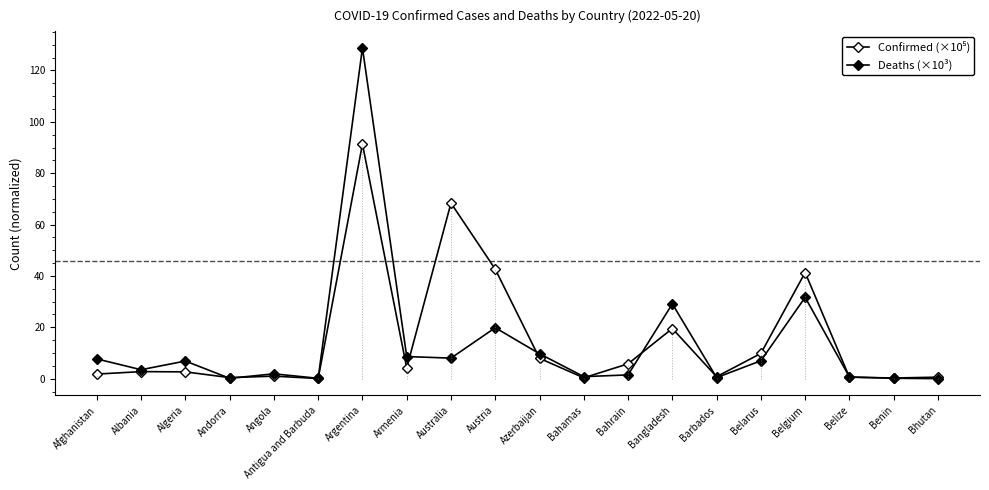

Does the chart have visible grid lines?

No